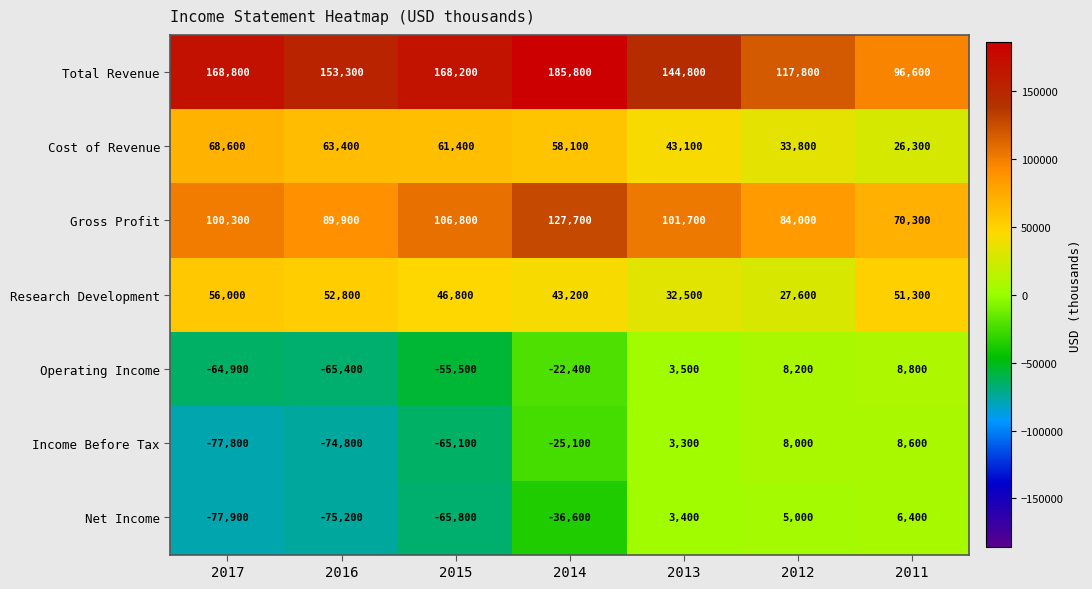

Which category has the lowest value in the Research Development series?

2012